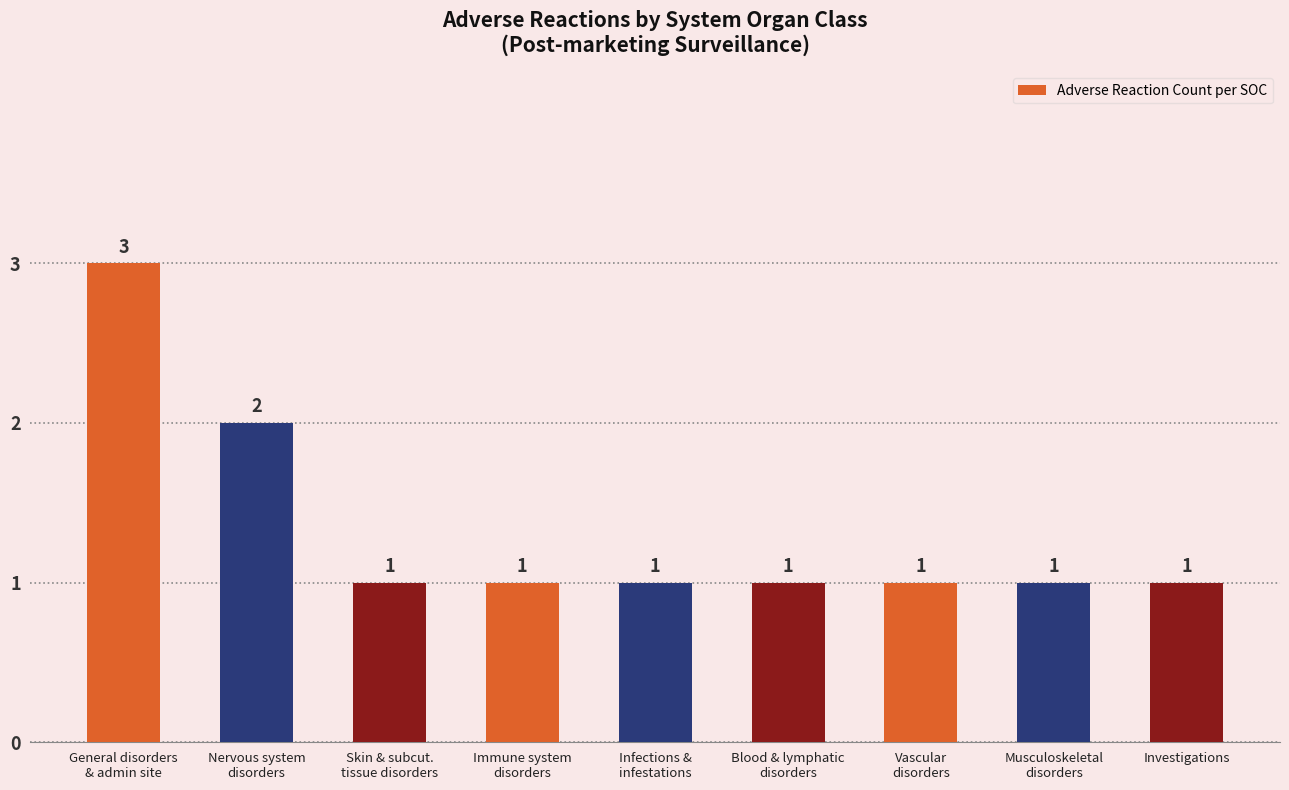

The chart shows a value of 2 at Investigations. True or false?

False